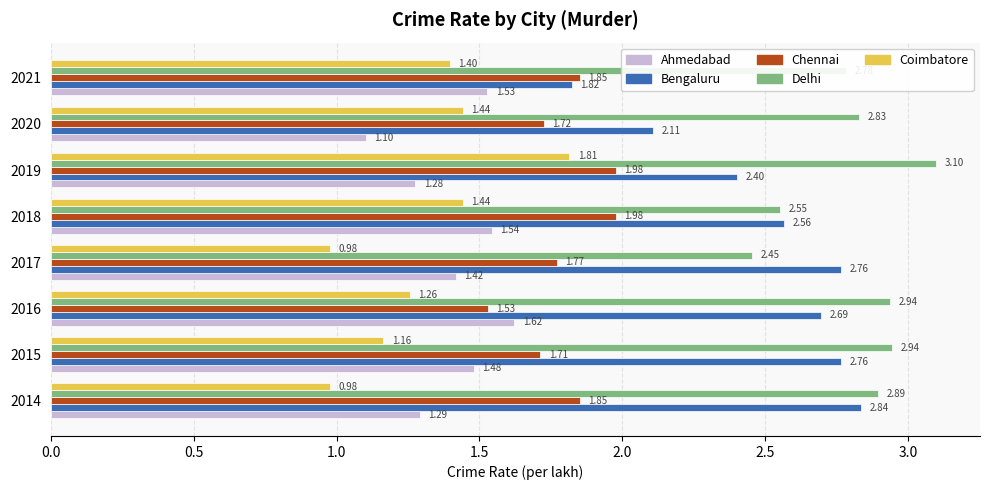

What are all the series names shown in the legend?

Ahmedabad, Bengaluru, Chennai, Delhi, Coimbatore